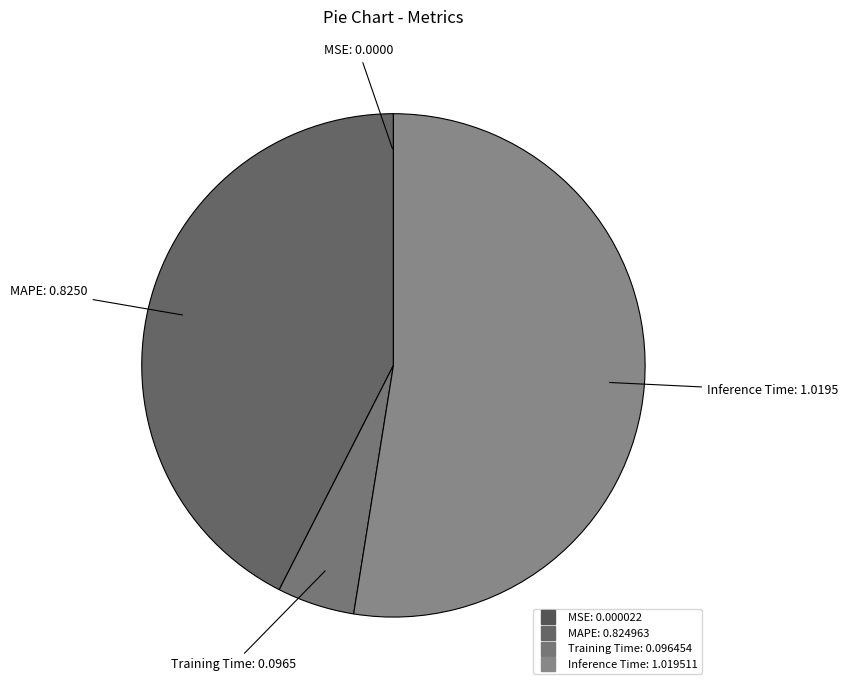

Between Inference Time and Training Time, which is larger?

Inference Time